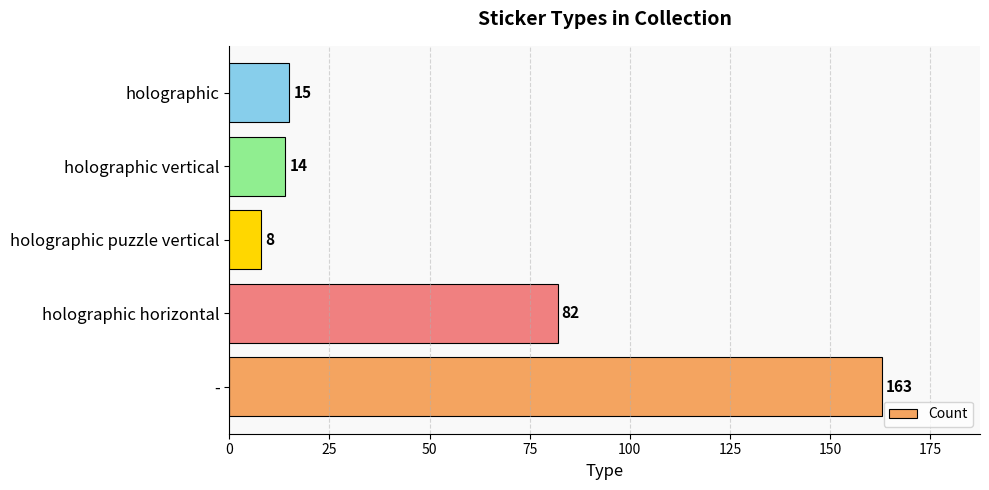

Count the number of data series in this chart.

1